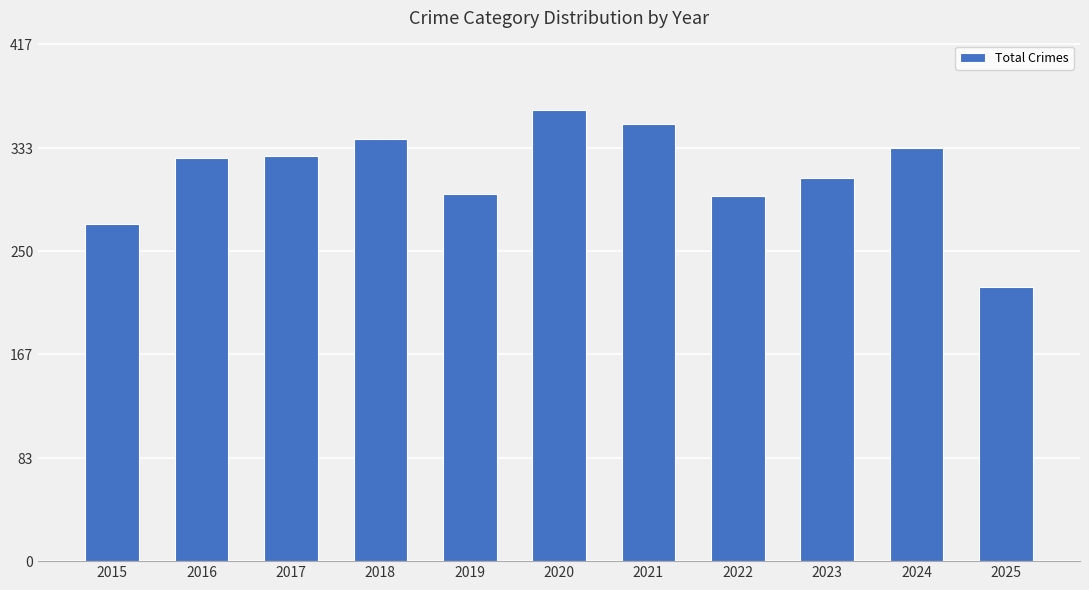

Which label corresponds to the smallest value in the chart?

2025